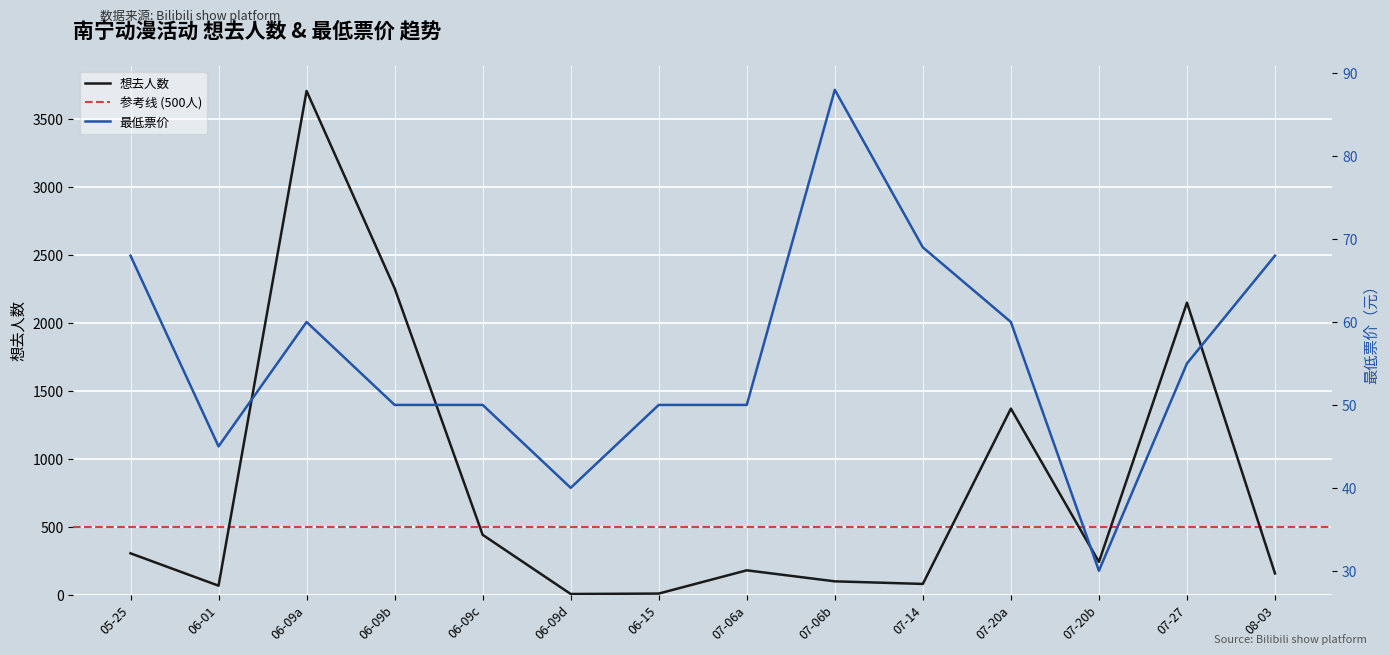

Rank the series by their maximum value, from highest to lowest.

想去人数, 最低票价